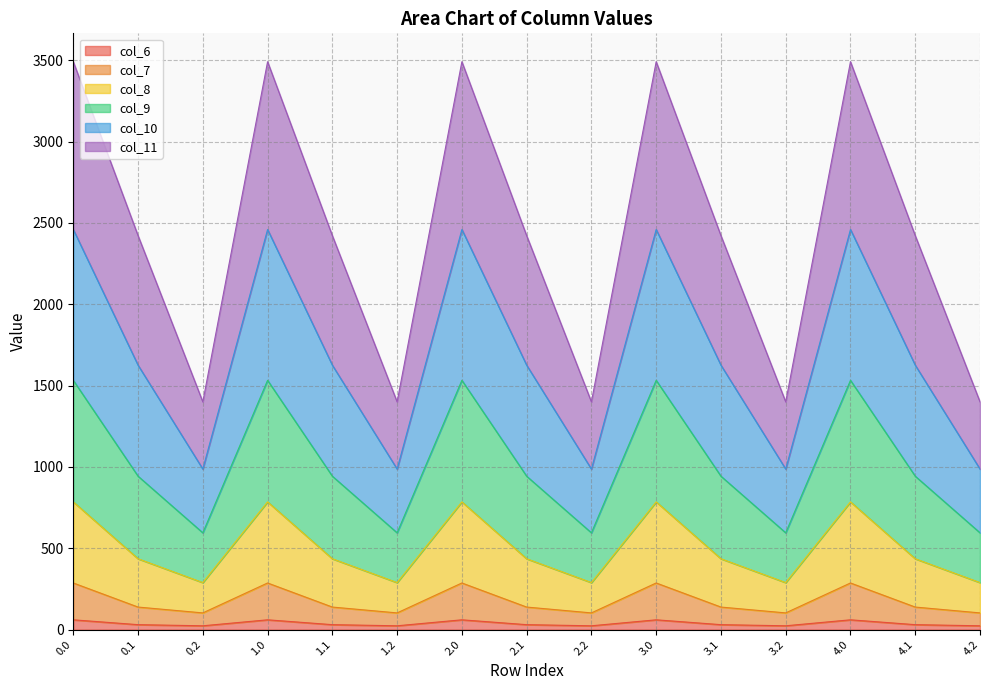

What is the maximum value shown in the chart?

3490.4